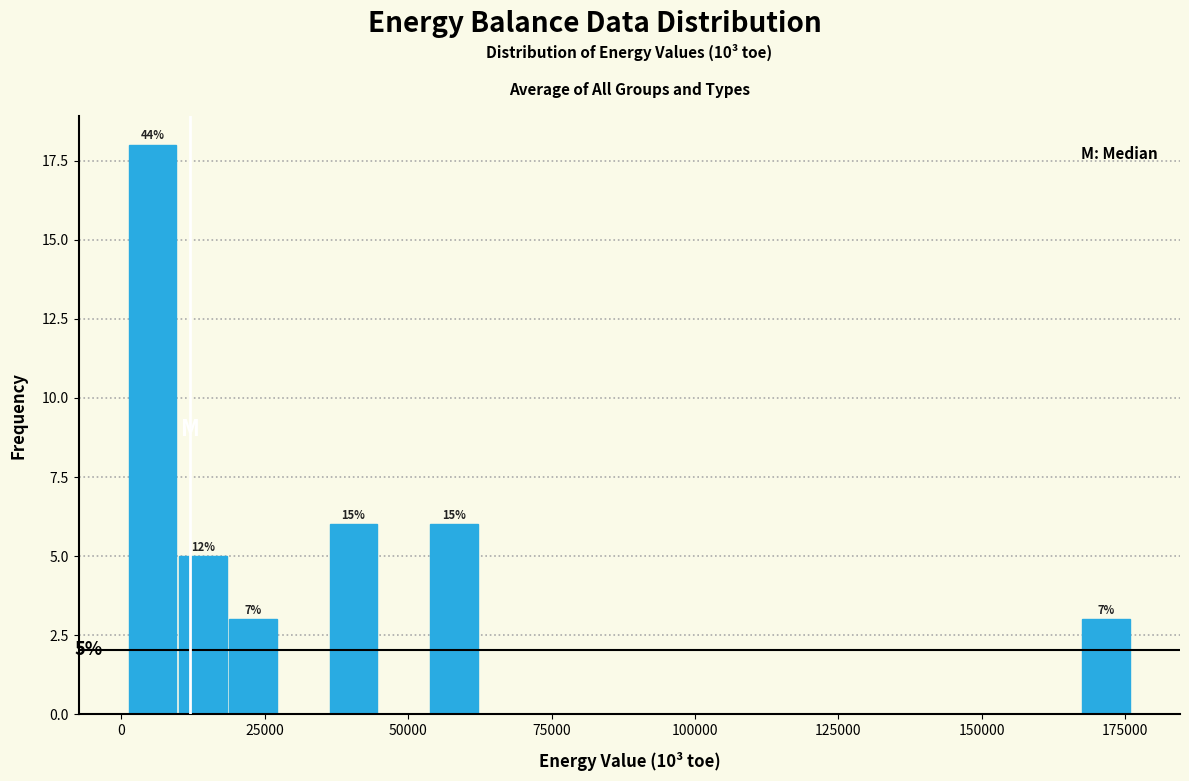

Around what value on the x-axis is the tallest bar? Give the approximate position of its centre, as read against the axis.

5000